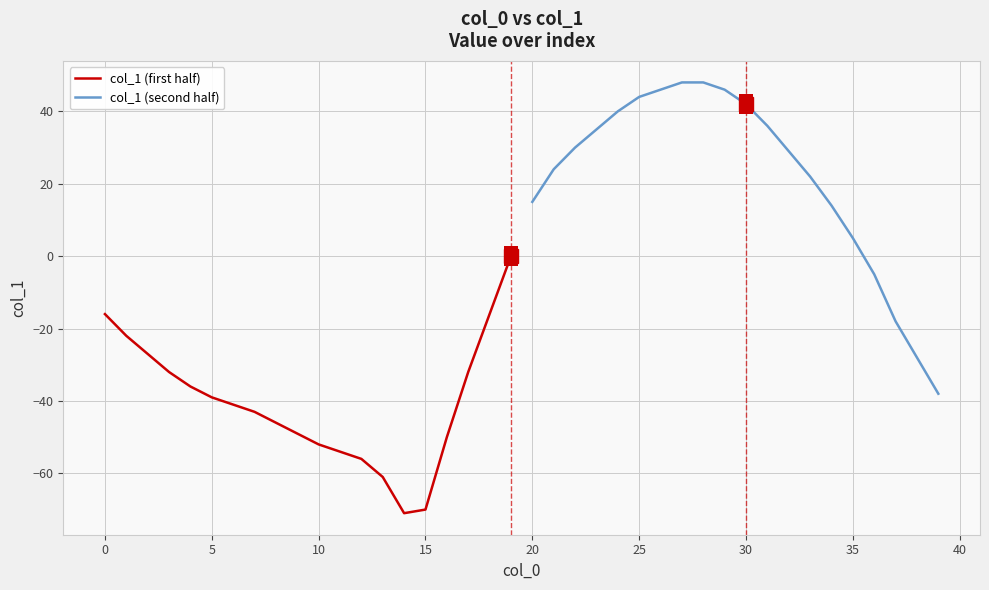

The value of col_1 (first half) at 15 is -37. True or false?

False